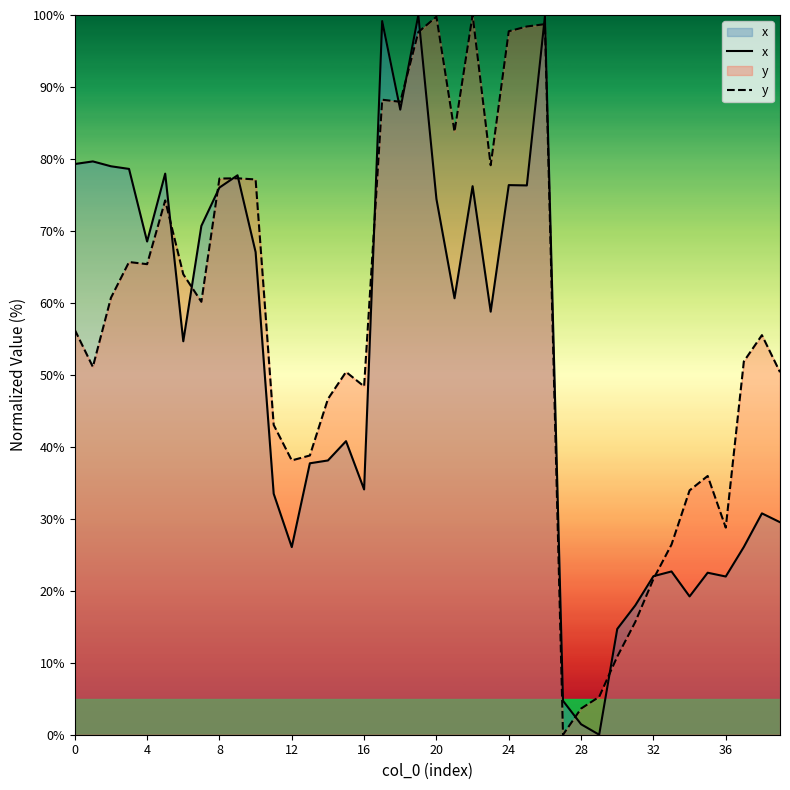

What is the label of the 22nd point from the right?

18